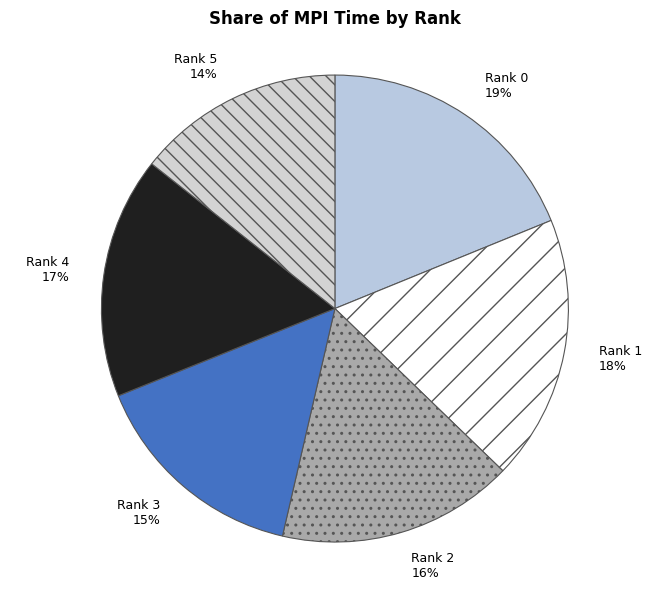

Count the number of slices in the pie.

6